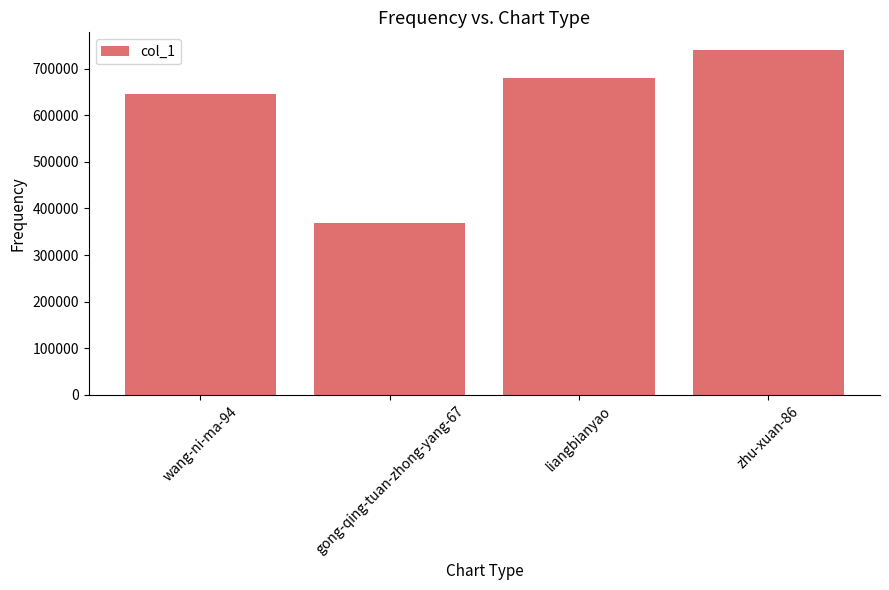

What is the difference between the maximum and second lowest values?

94793